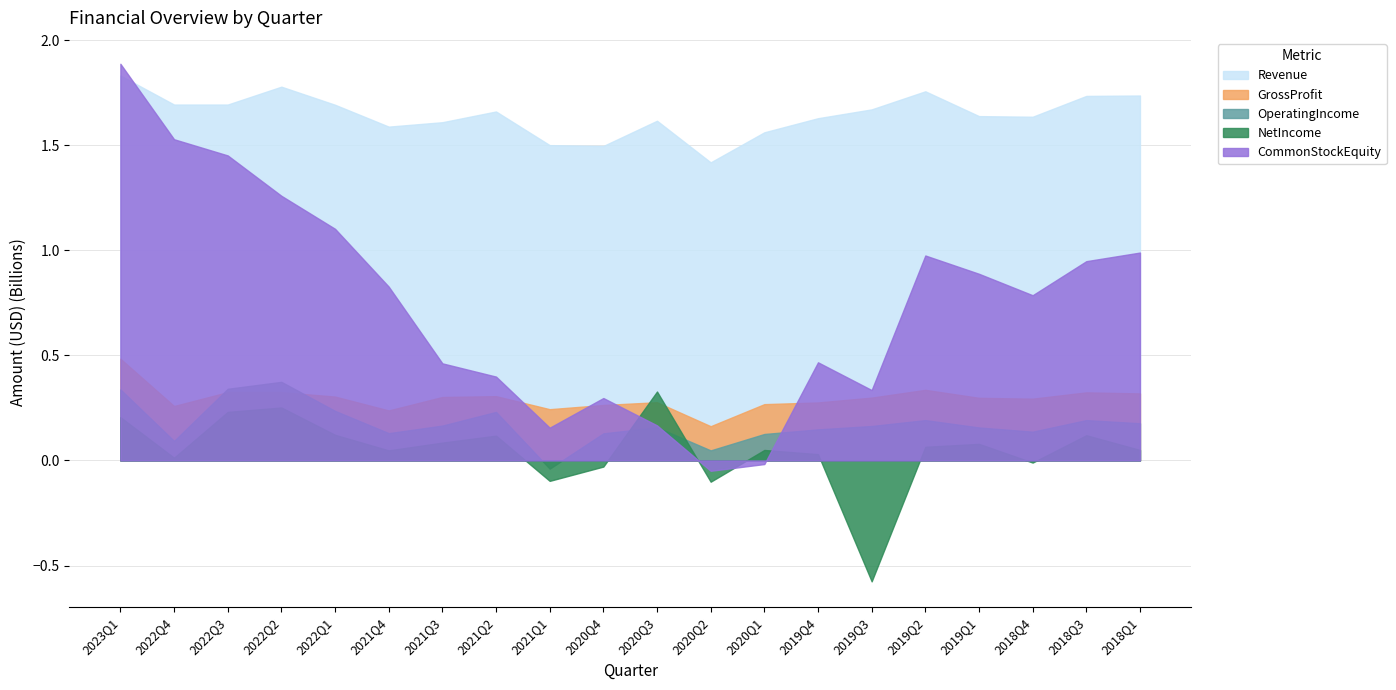

The value of Revenue at 2022Q4 is 0.8. True or false?

False